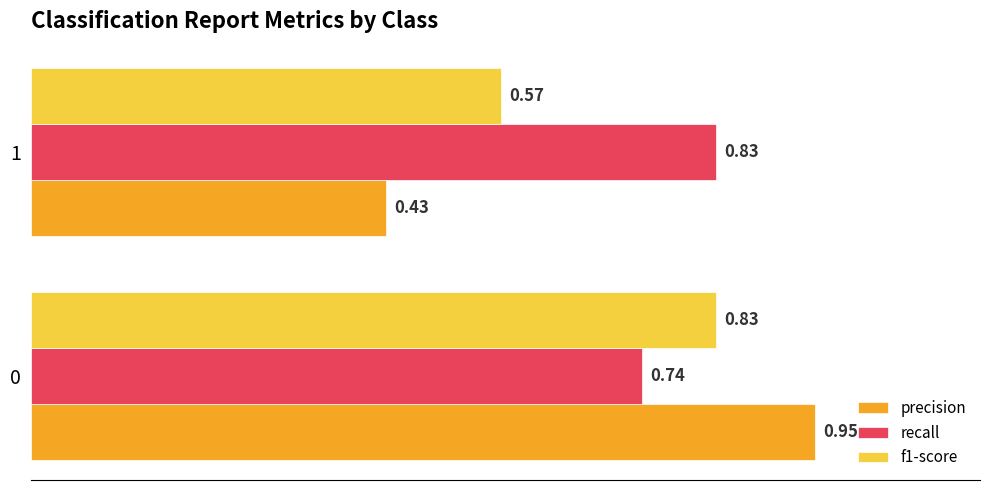

Is the value of recall at 0 greater than the value of precision at 0?

No